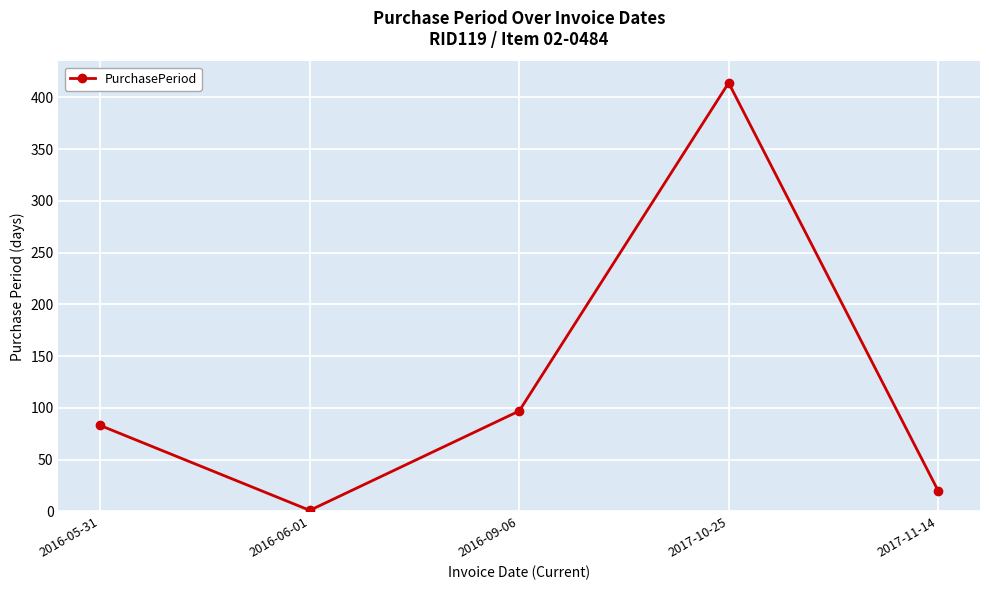

What is the difference between the values at 2017-10-25 and 2016-09-06?

317